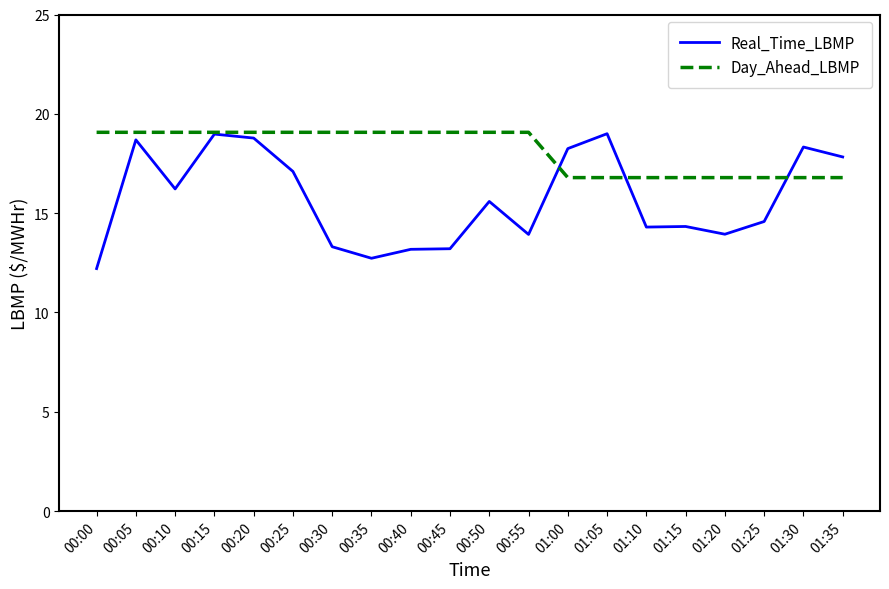

Read the Real_Time_LBMP value at 00:25.

17.1